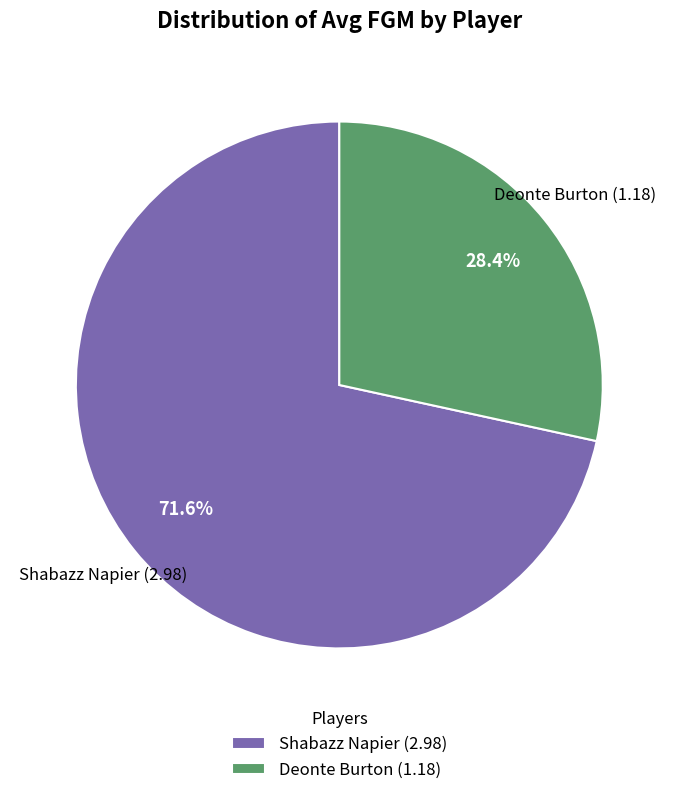

Rank the categories by value from lowest to highest.

Deonte Burton, Shabazz Napier